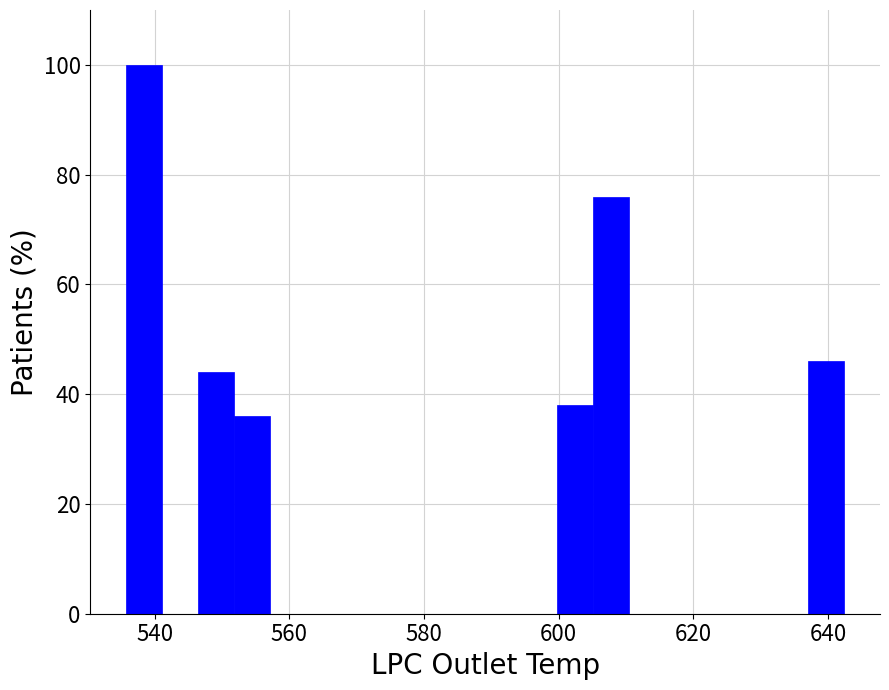

Read against the x-axis, roughly where is the centre of the tallest bar?

538